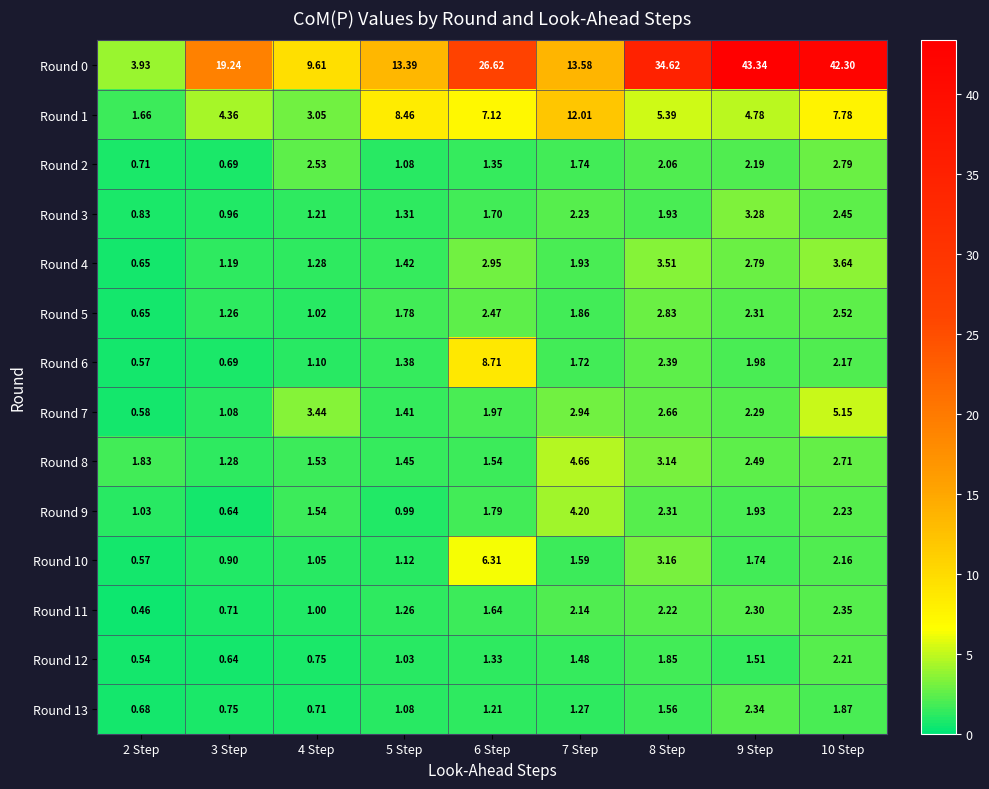

Is the value of Round 8 at 7 Step greater than the value of Round 9 at 9 Step?

Yes